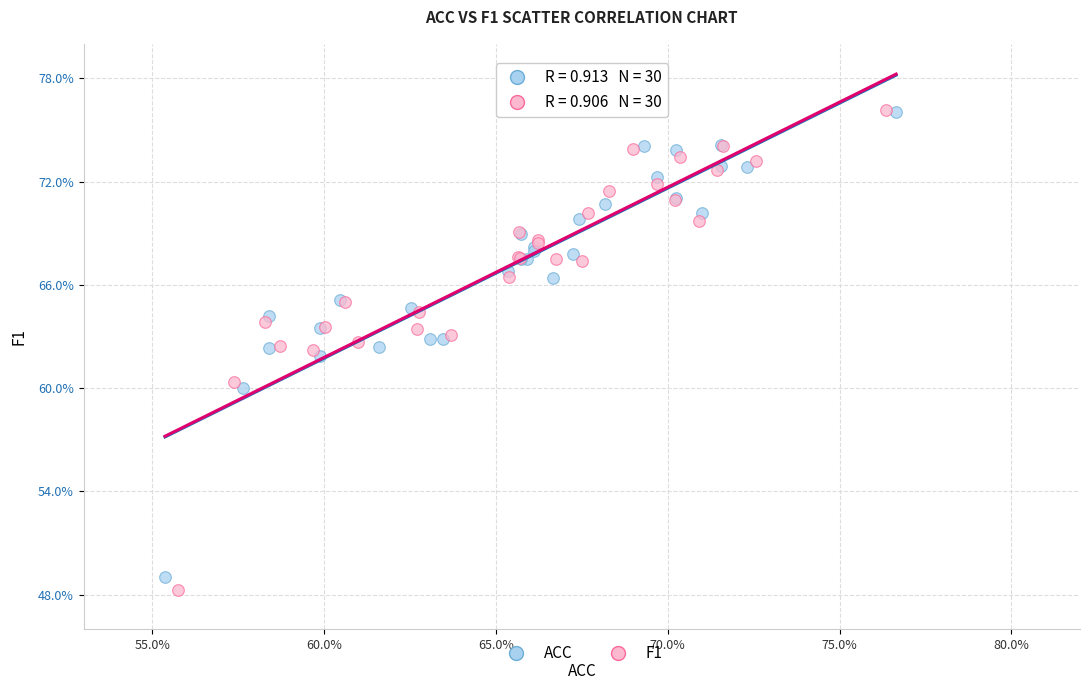

Which series has the largest Y range (max minus min)?

F1